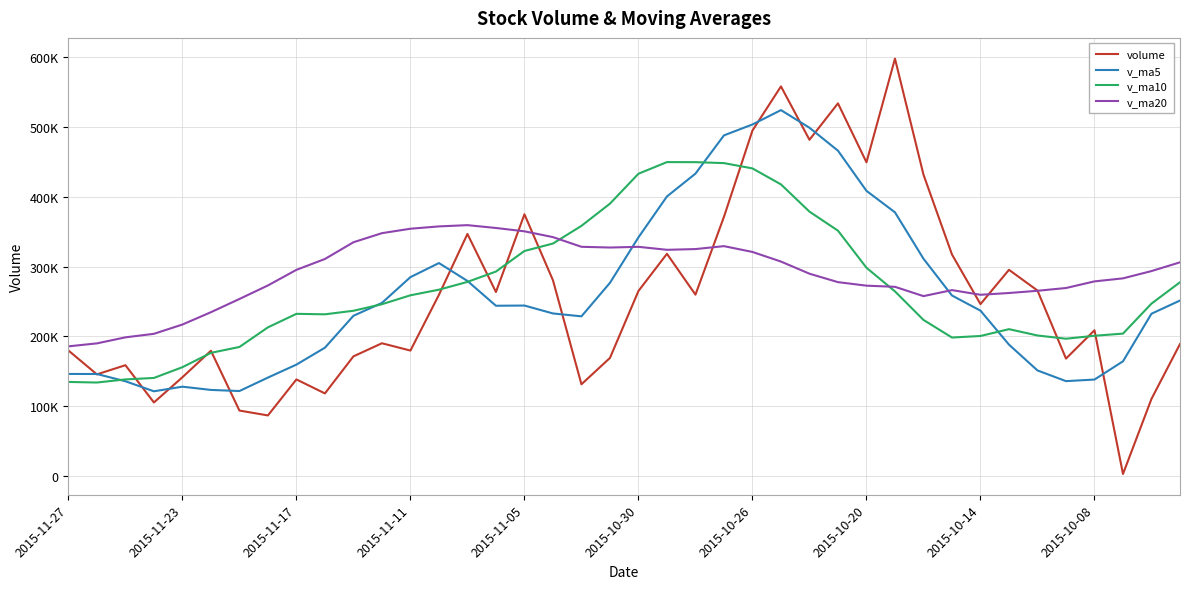

What are all the series names shown in the legend?

volume, v_ma5, v_ma10, v_ma20